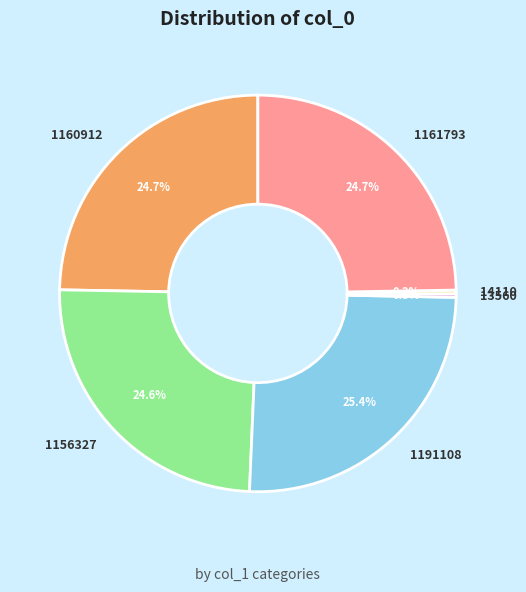

Does any single category account for the majority?

No